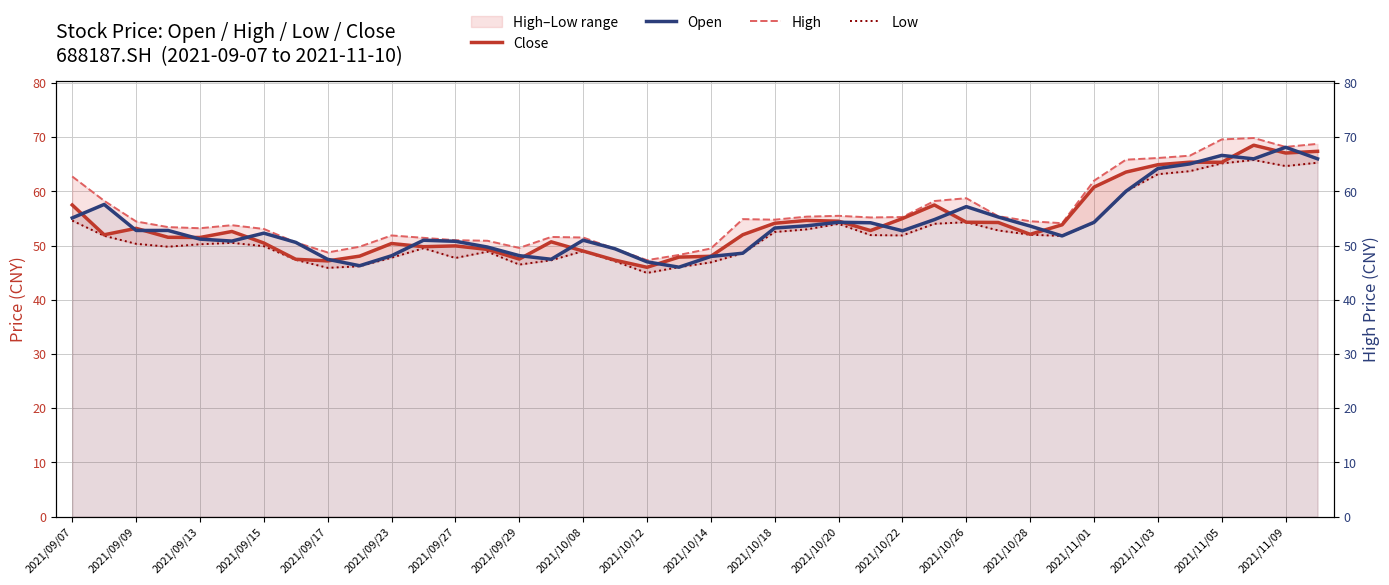

How many data points in Close are less than 52?

17